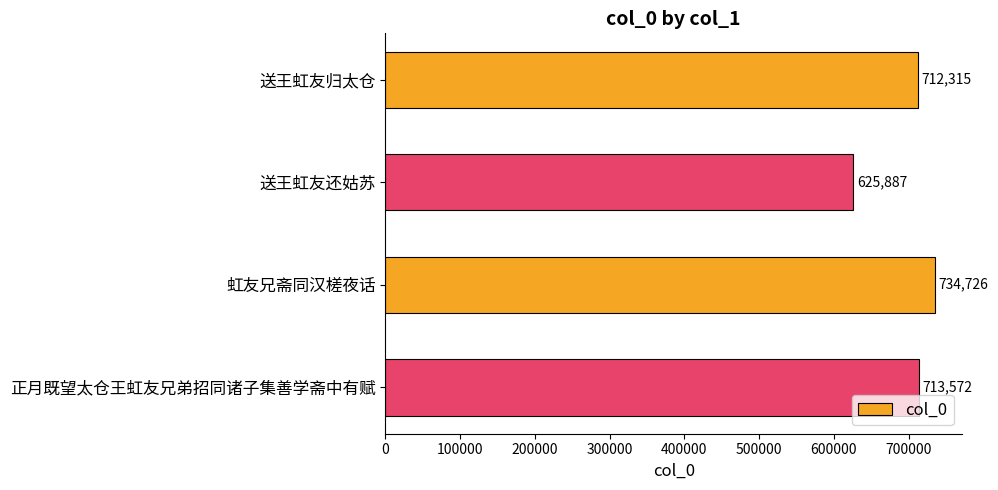

Which category has the highest value across all series?

虹友兄斋同汉槎夜话